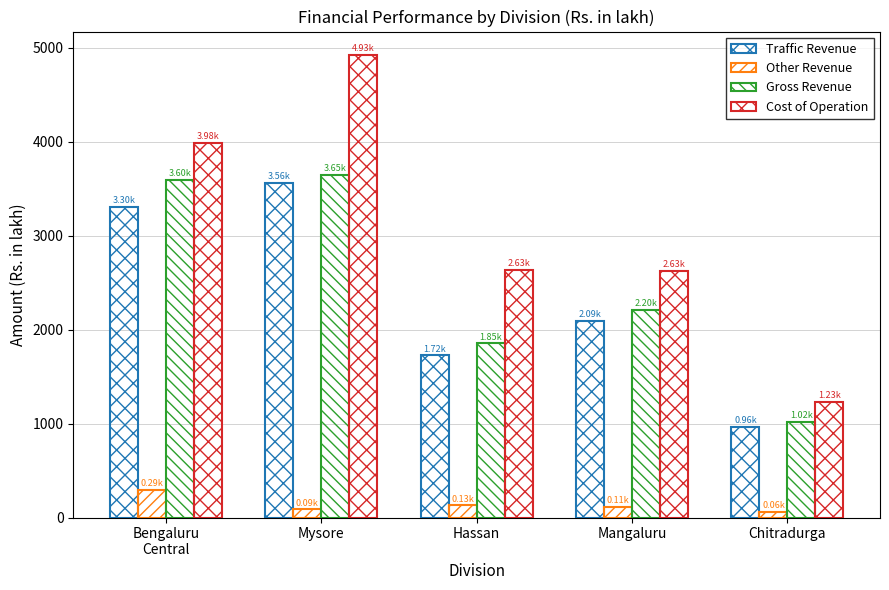

Where does the Other Revenue series first go above 114?

Bengaluru
Central